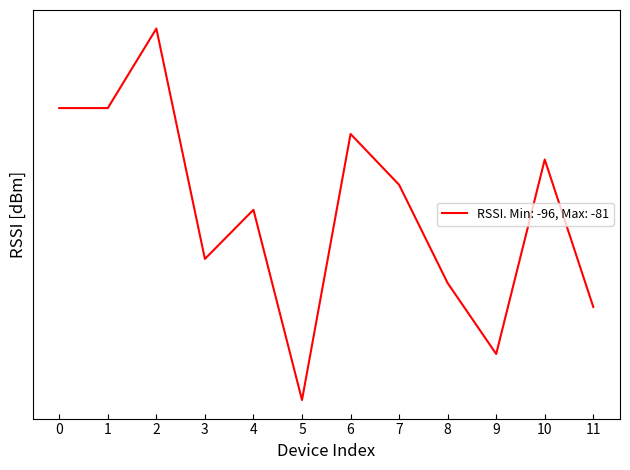

Is this an area chart (filled region under the line)?

No